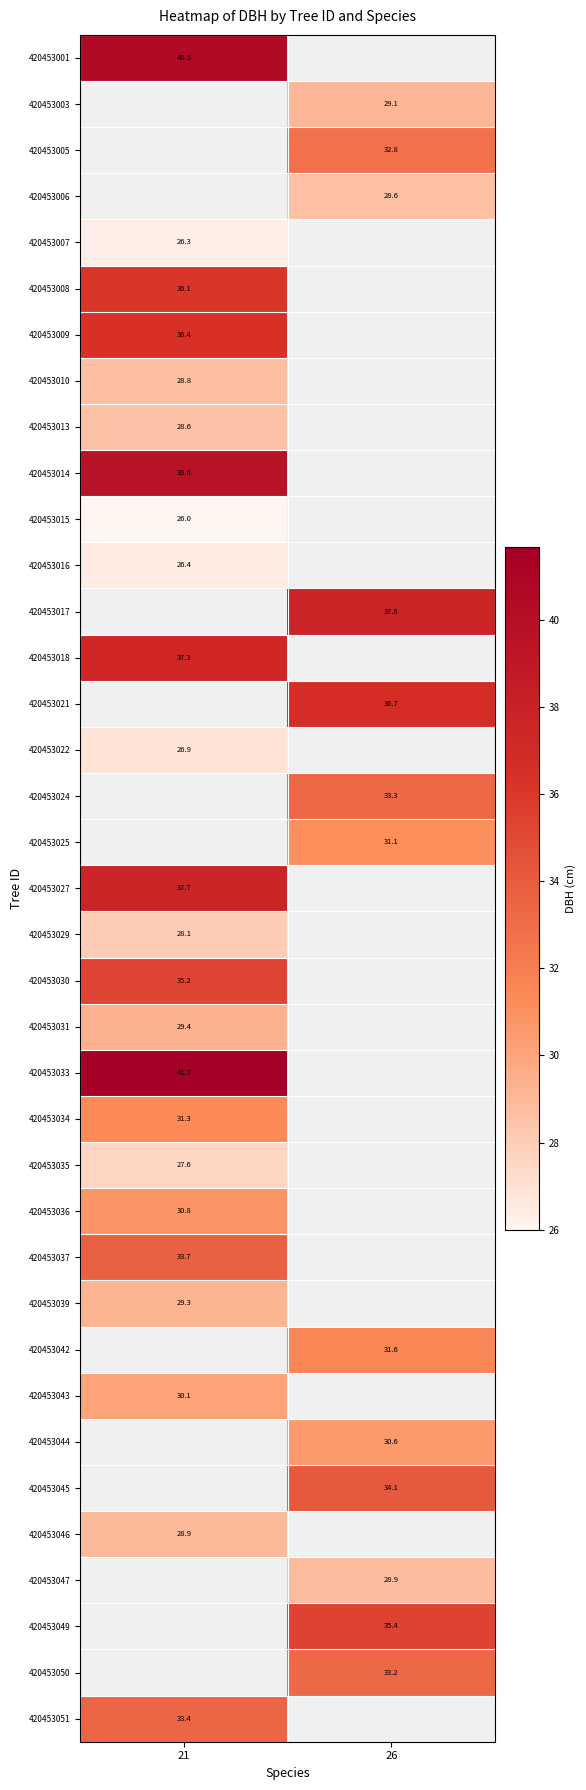

At how many categories does at least one series exceed 31?

2